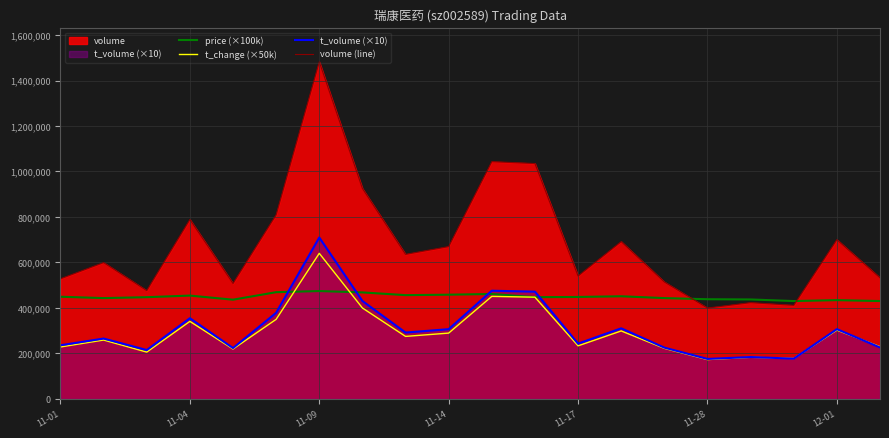

Where does the volume (line) series first go above 635337?

11-04